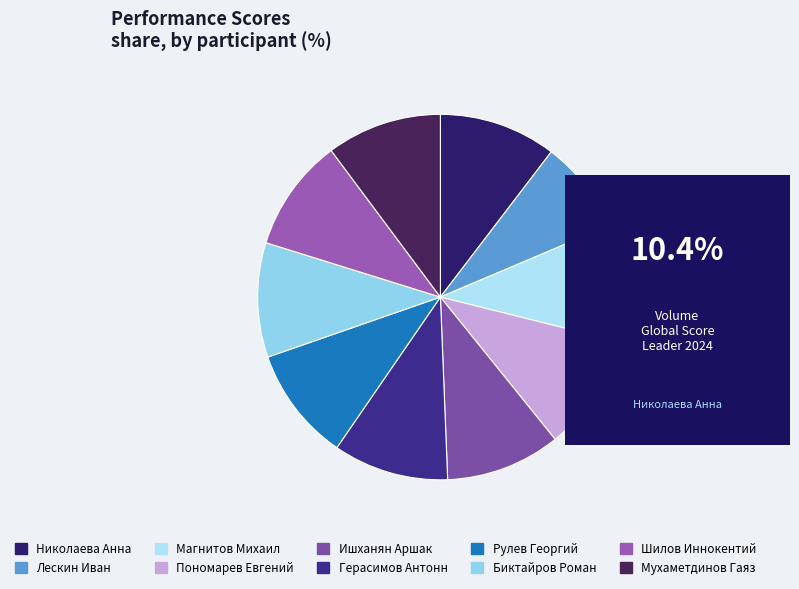

Which has a higher value, Лескин Иван or Пономарев Евгений?

Пономарев Евгений